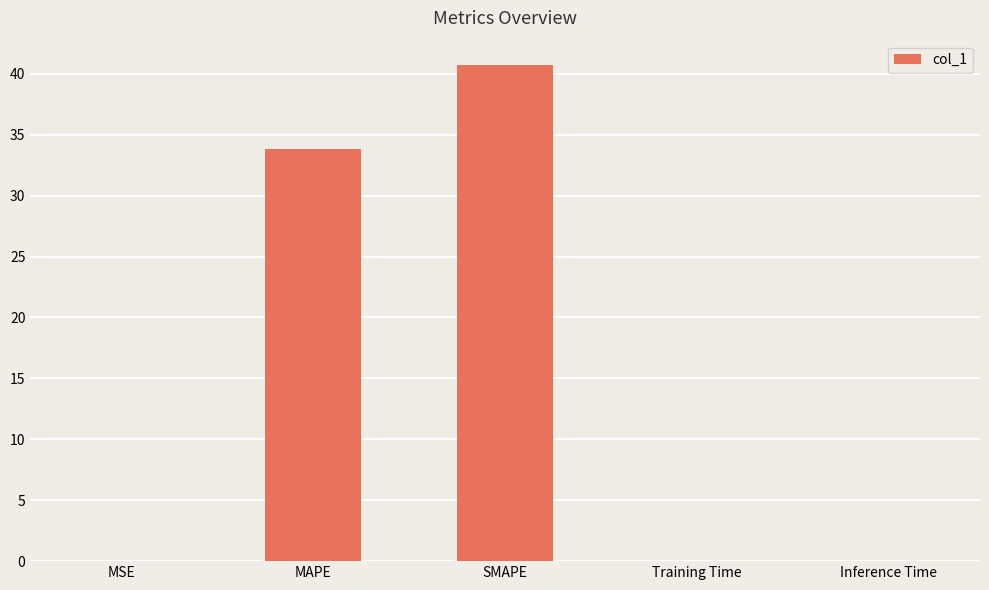

What is the change in value from MAPE to Training Time?

-33.8